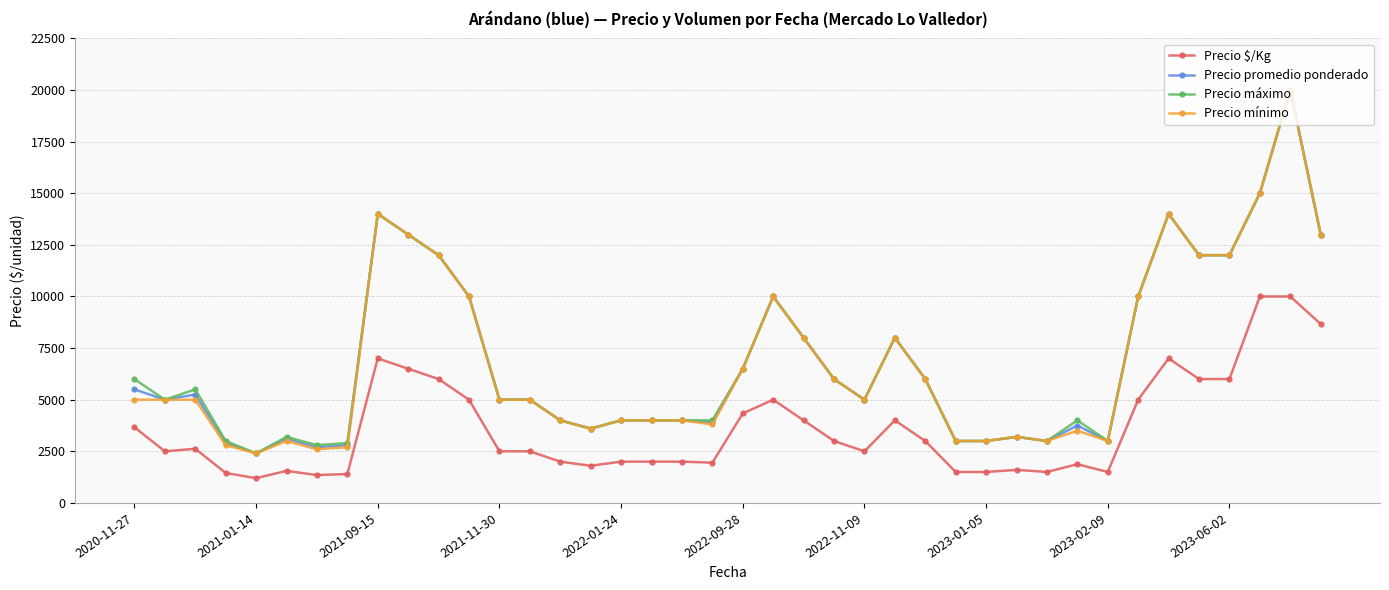

What is the minimum value for Precio mínimo?

2400